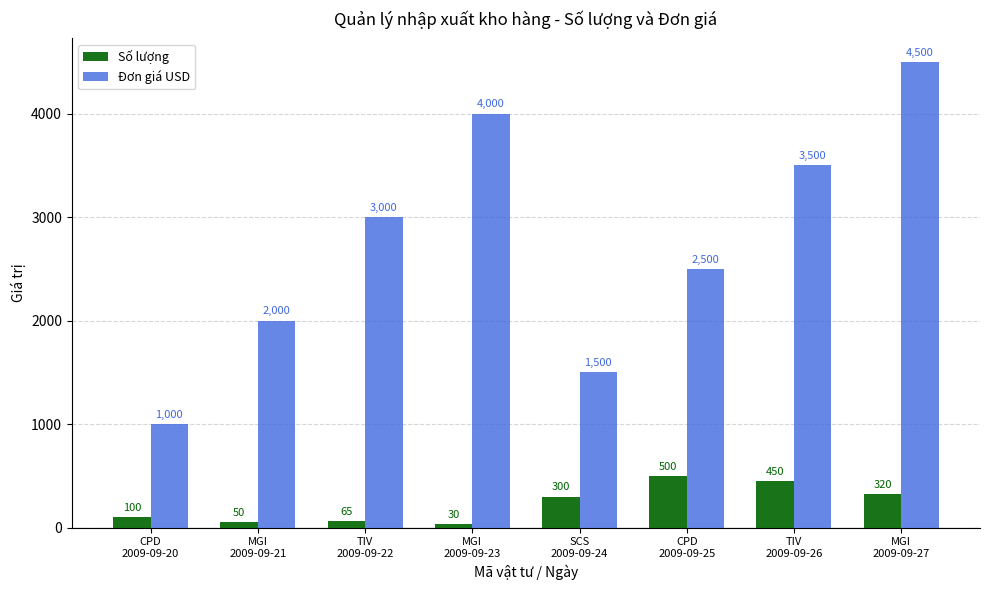

What is the label of the 6th bar from the right?

TIV
2009-09-22